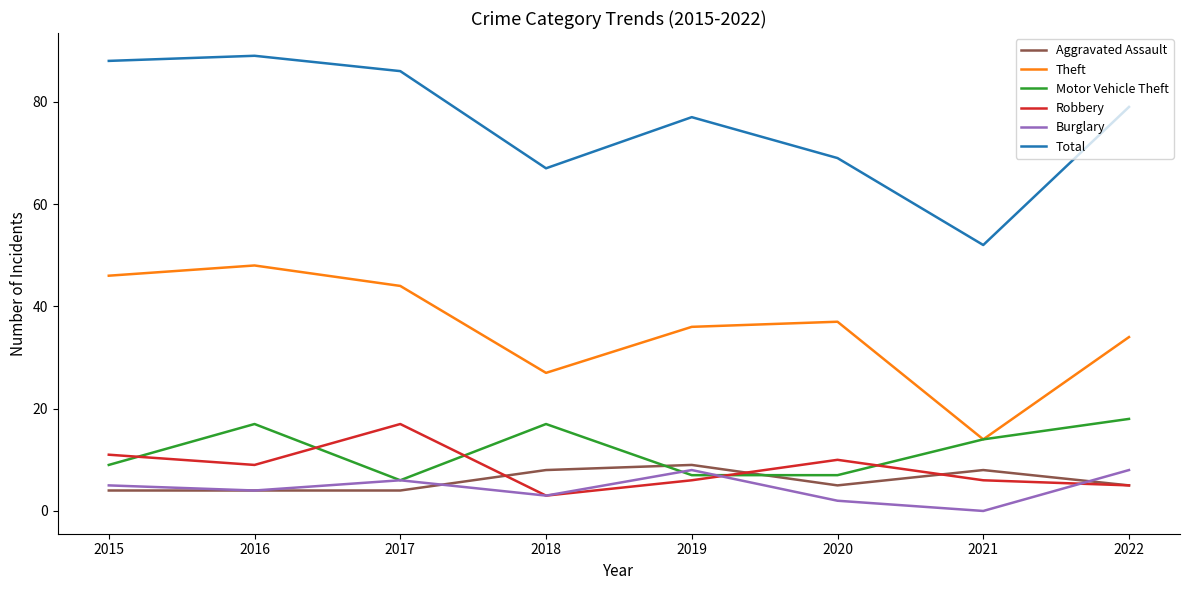

Reading left to right, list all the values displayed in this chart.

Aggravated Assault: 4	4	4	8	9	5	8	5
Theft: 46	48	44	27	36	37	14	34
Motor Vehicle Theft: 9	17	6	17	7	7	14	18
Robbery: 11	9	17	3	6	10	6	5
Burglary: 5	4	6	3	8	2	0	8
Total: 88	89	86	67	77	69	52	79